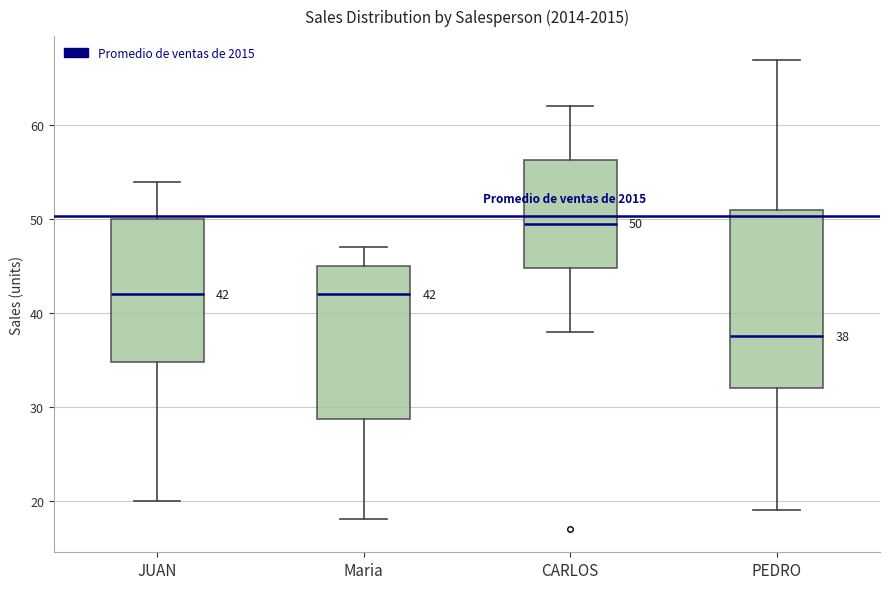

Which box is the tallest, from its lower edge to its upper edge?

PEDRO